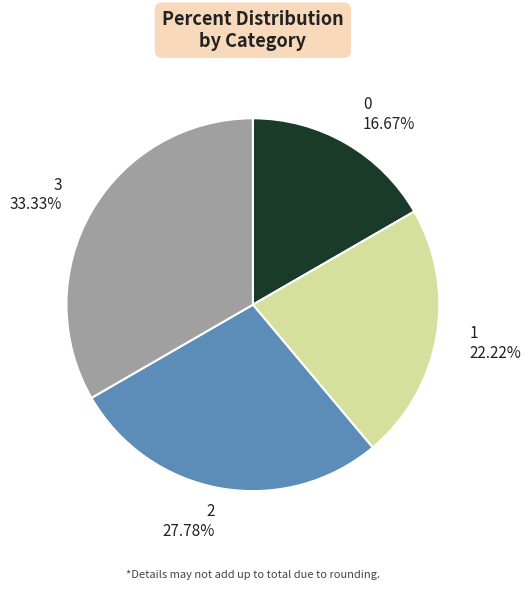

To the nearest percent, what is the difference between the largest and smallest slice percentages?

17%